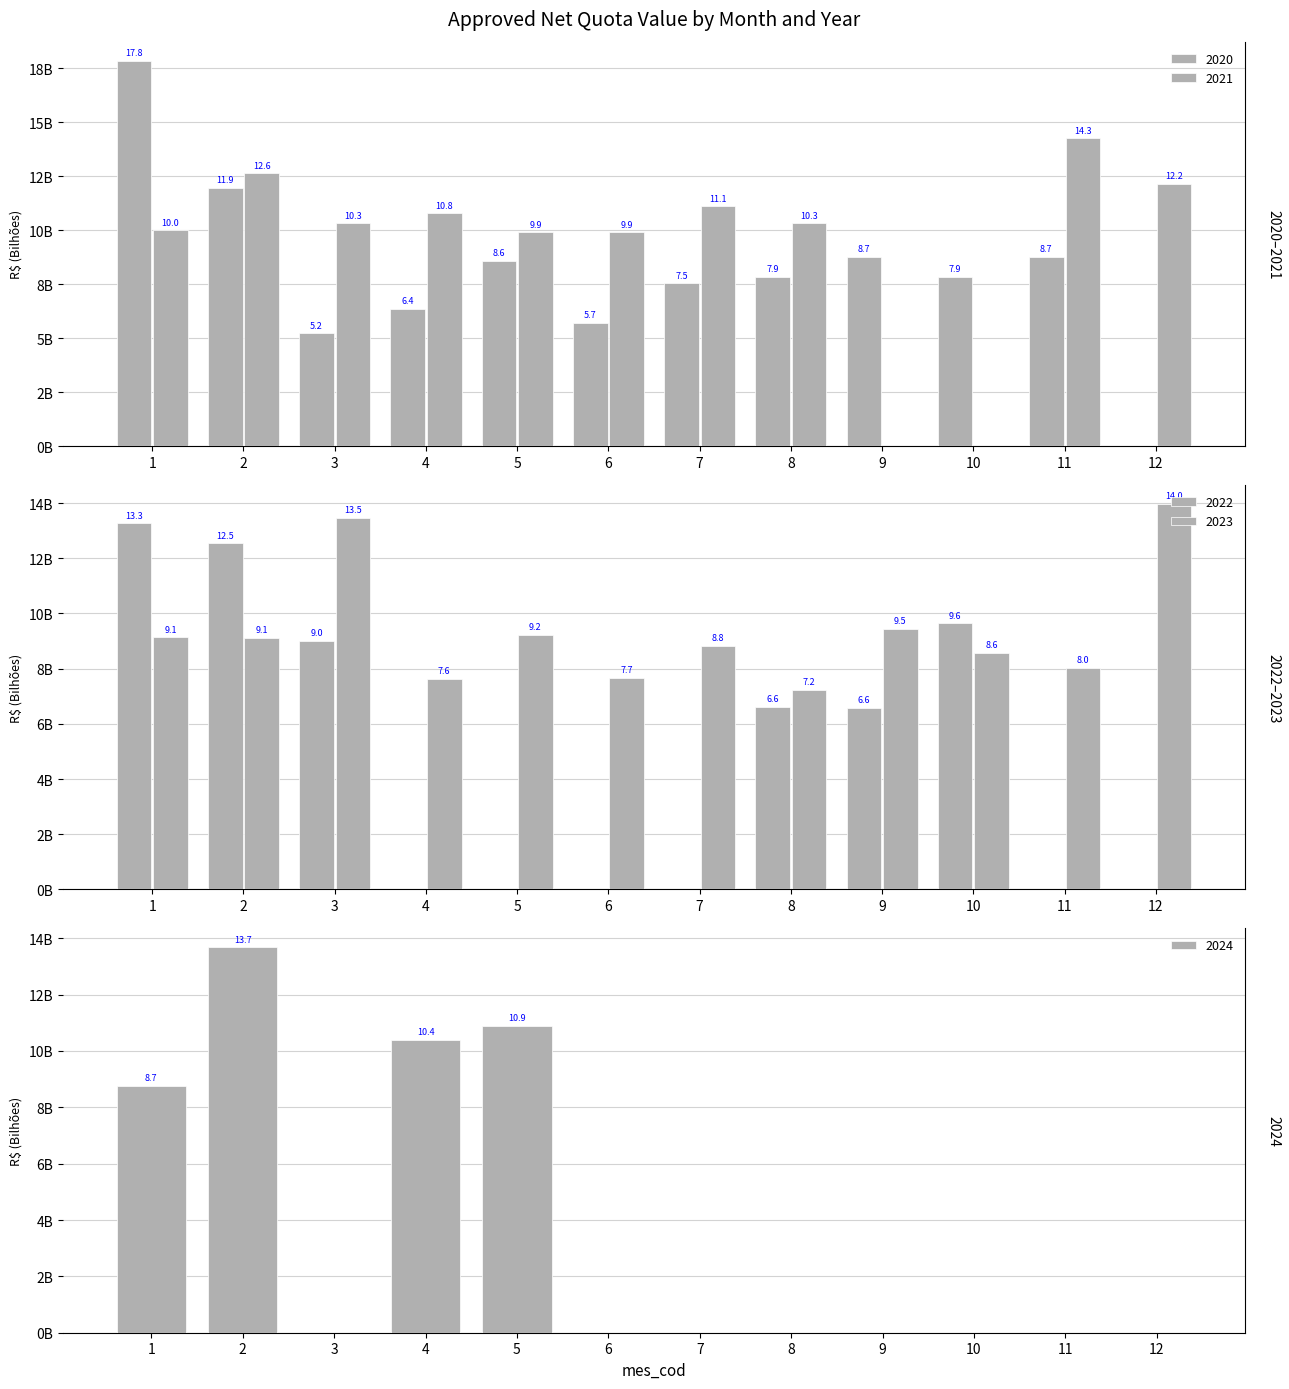

How many series are shown in this chart?

5